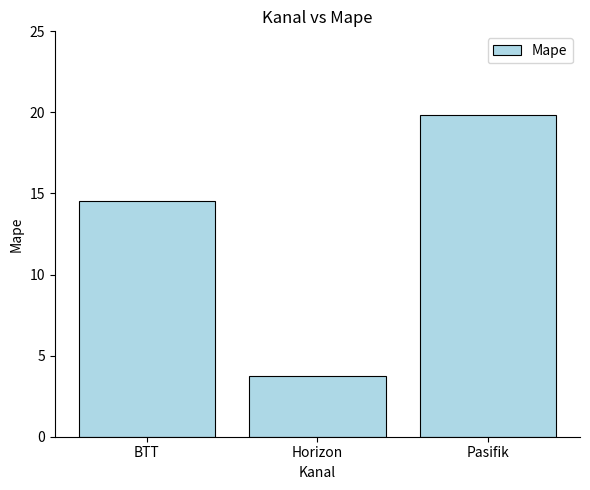

What is the smallest value displayed?

3.7